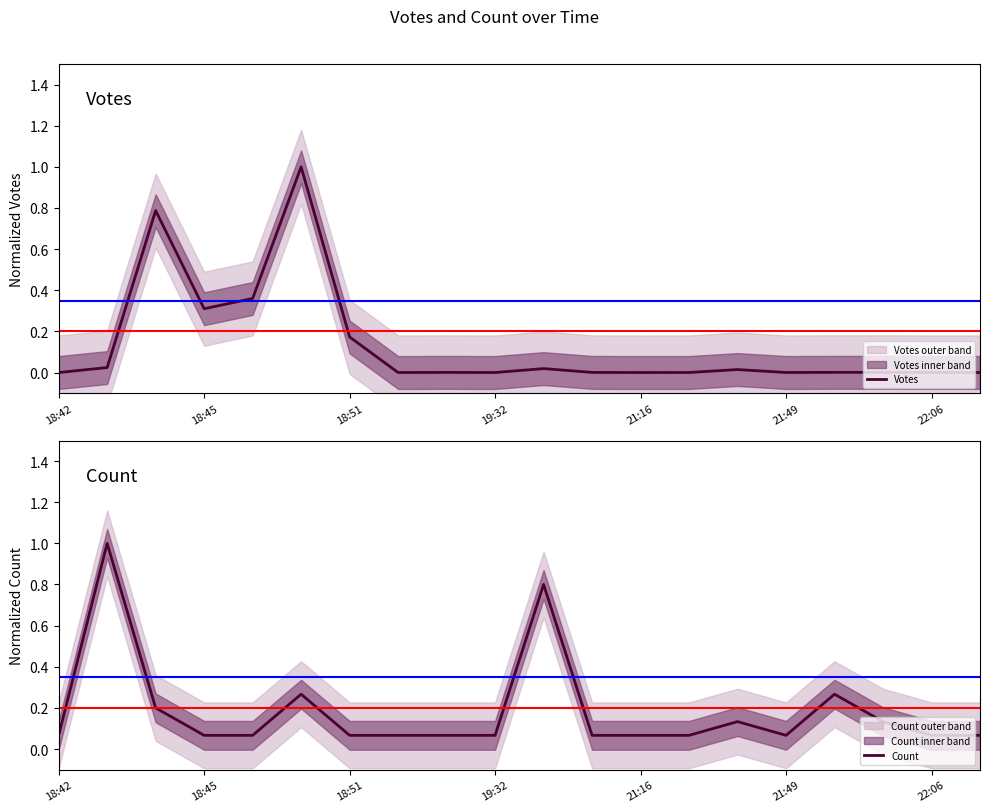

Does the chart display data point markers on the line(s)?

No